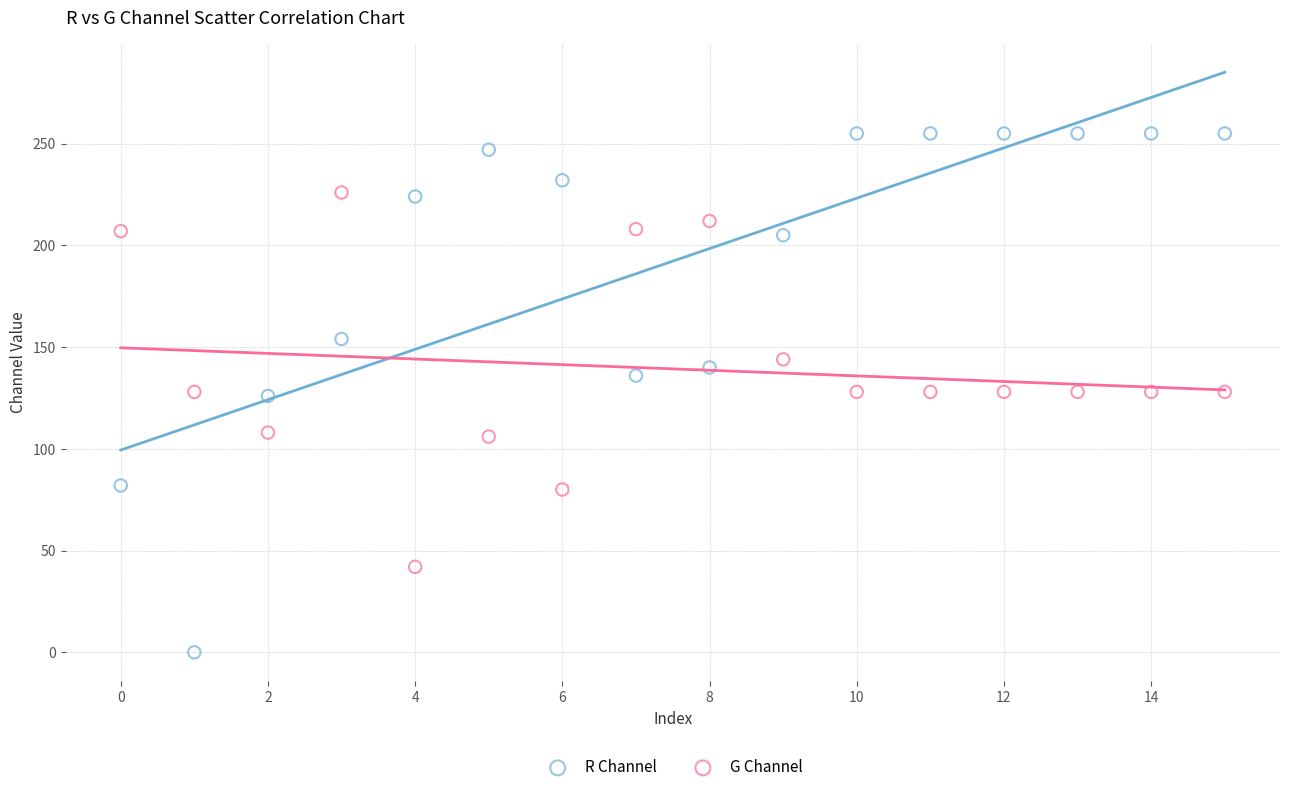

Which series reaches the maximum Y coordinate?

R Channel